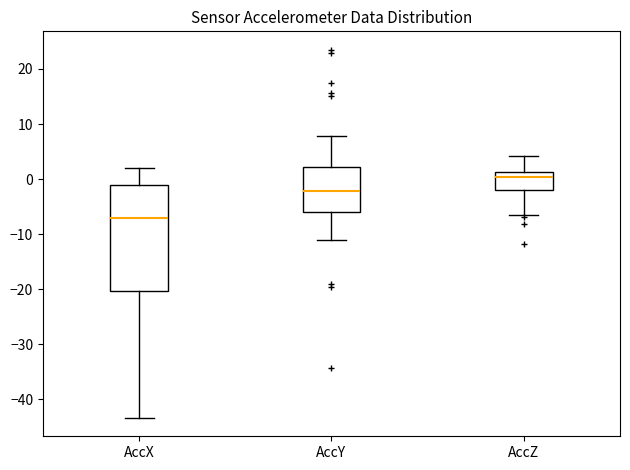

Reading left to right, transcribe this box plot: for each box, give where its median line is, the range the box spans, and where its two whiskers end, as read against the y-axis. The values are not printed on the chart, so give them approximately, as read against the axis.

AccX: median -7, box -20 to -1, whiskers -43 to 2
AccY: median -2, box -6 to 2, whiskers -11 to 8
AccZ: median 0, box -2 to 1, whiskers -7 to 4